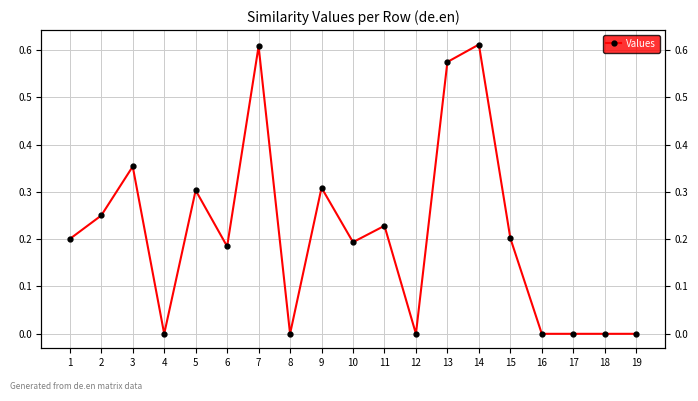

Between 5 and 16, which is larger?

5